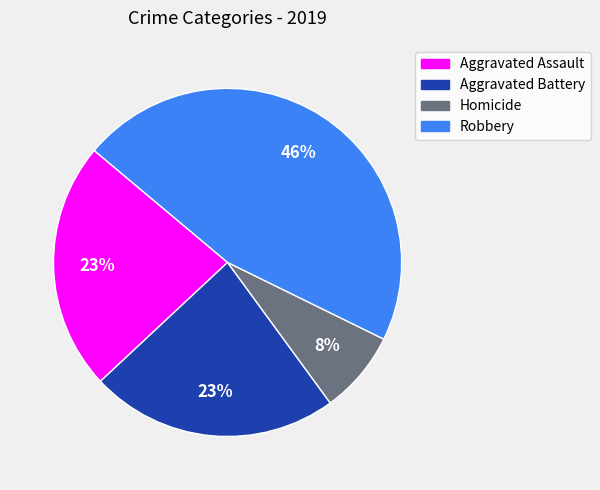

Does Robbery account for over 50% of the chart?

No